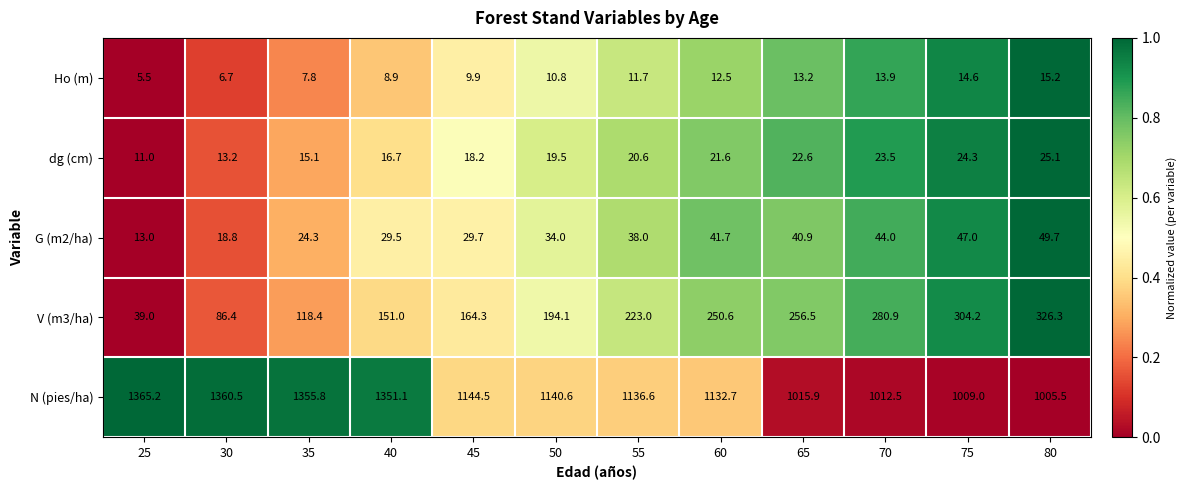

Is it true that dg (cm) equals 15.1 at 35?

True